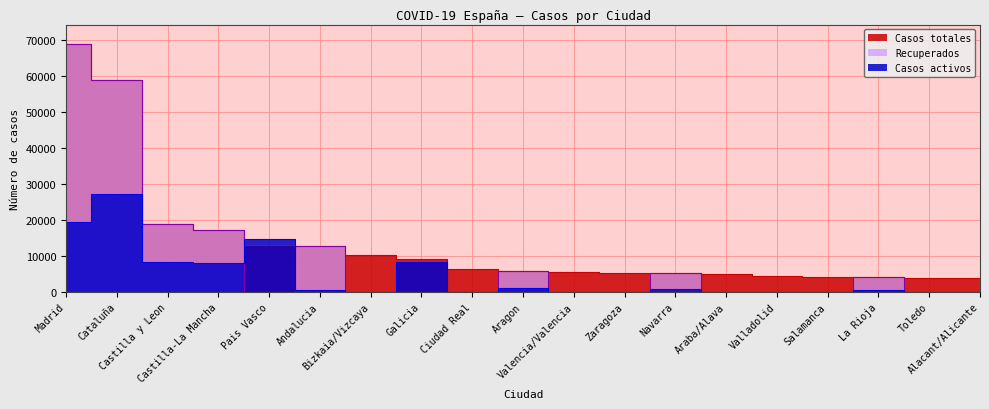

How many data points in Casos activos are less than 583?

9